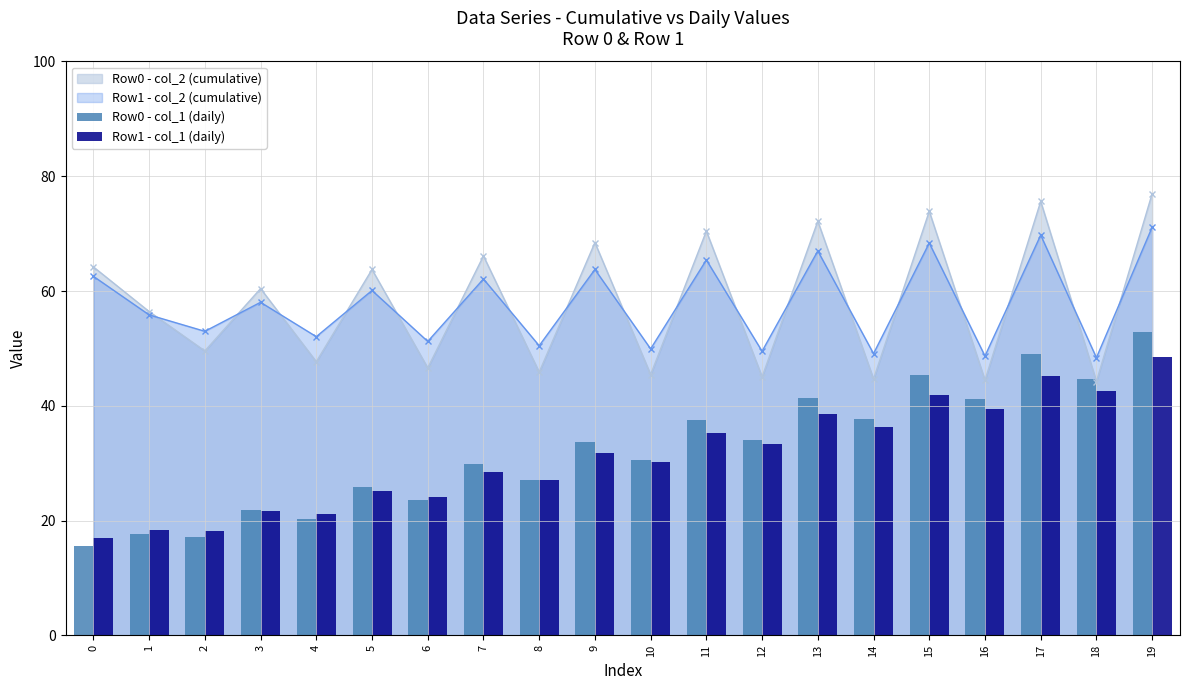

How many bars are there in each group?

2